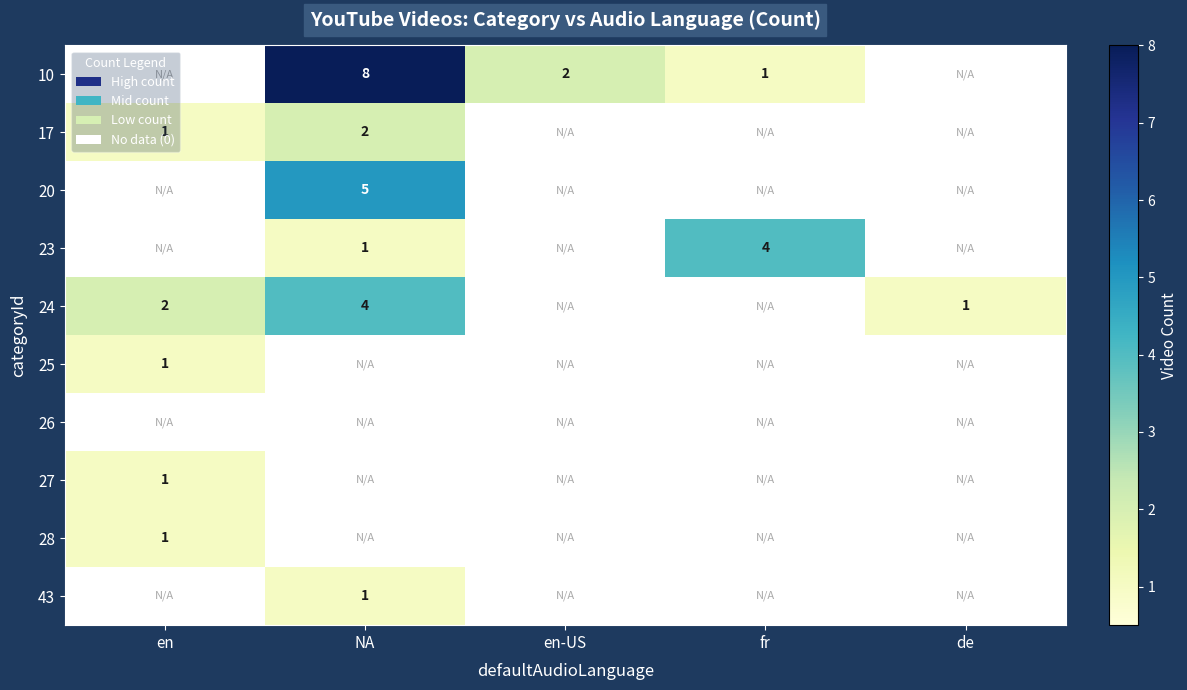

The 25 series shows 1 at en. True or false?

True